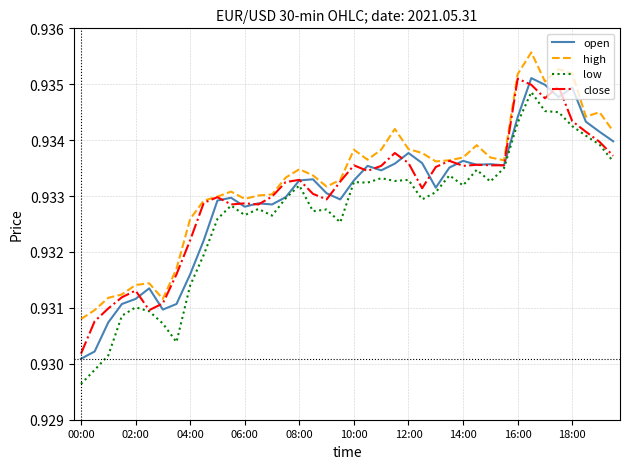

At how many categories does at least one series exceed 0?

40